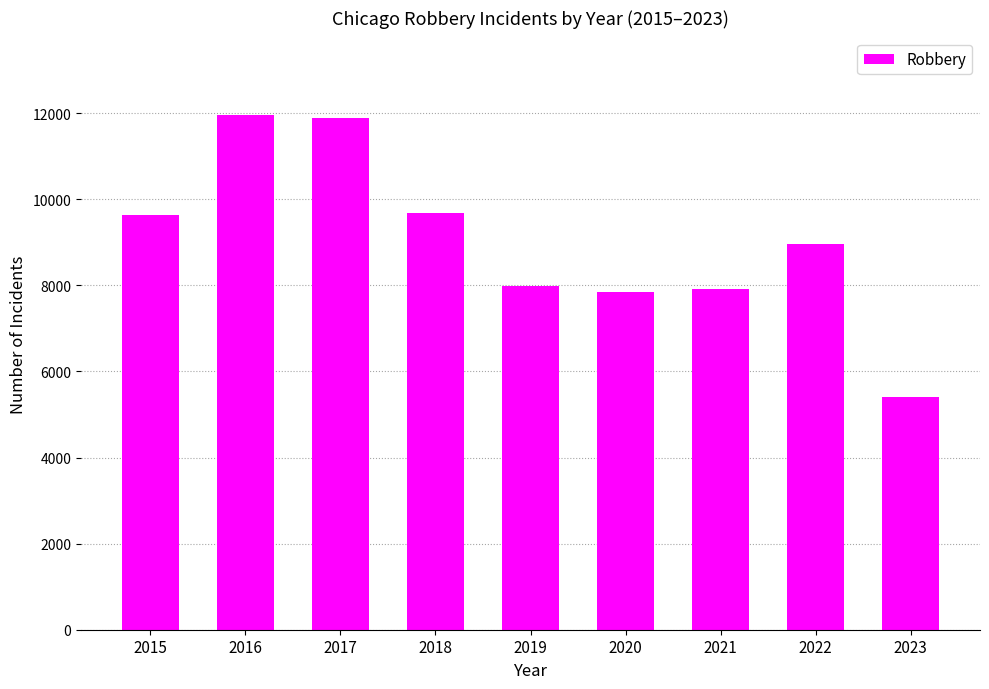

Where is the data nearest to the value 8683?

2022